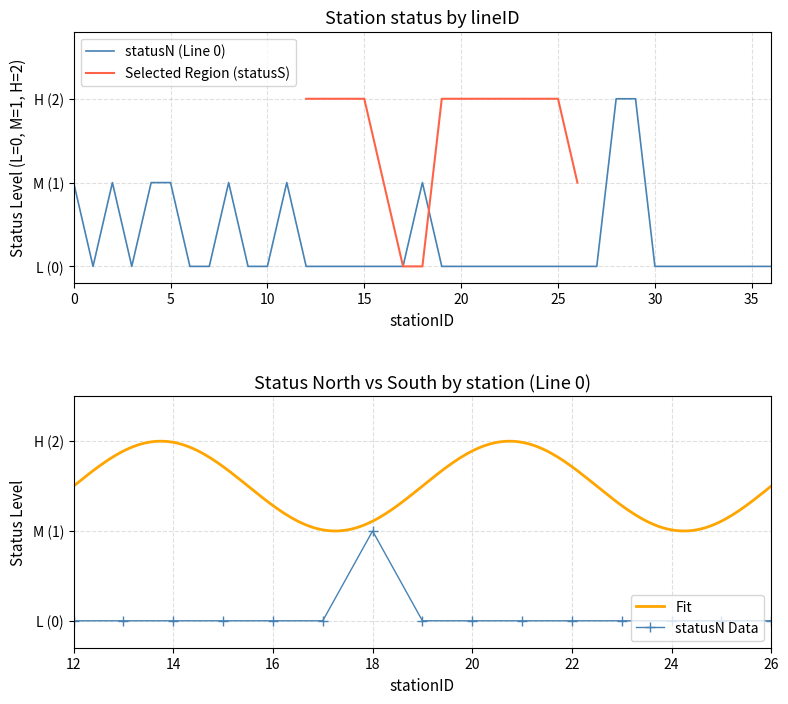

How many values are above zero?

9